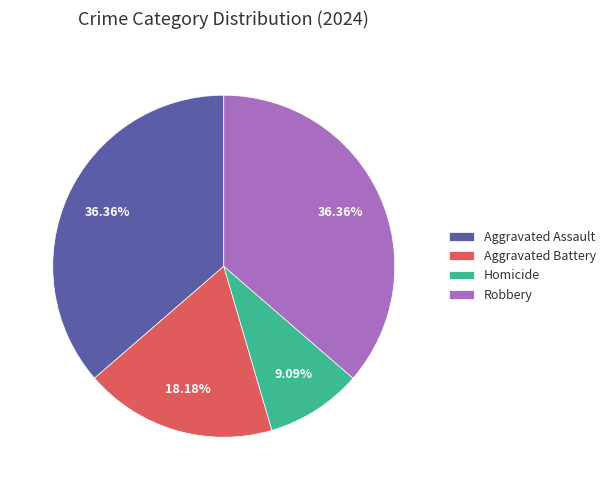

What percentage is the Homicide slice, to the nearest percent?

9%